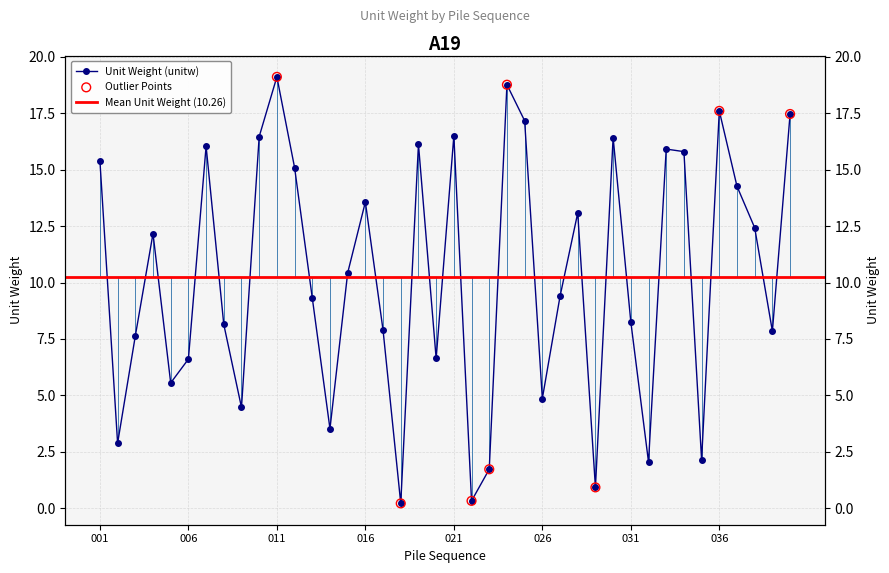

What is the change in value from 014 to 022?

-3.2